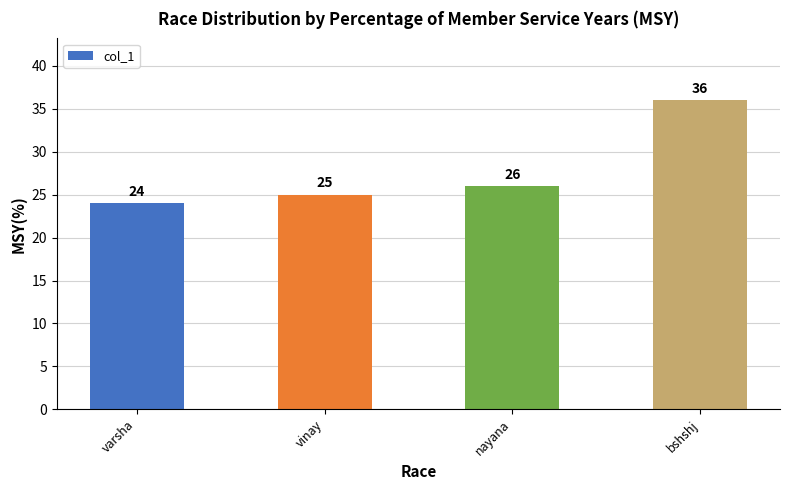

What is the change in value from varsha to nayana?

+2